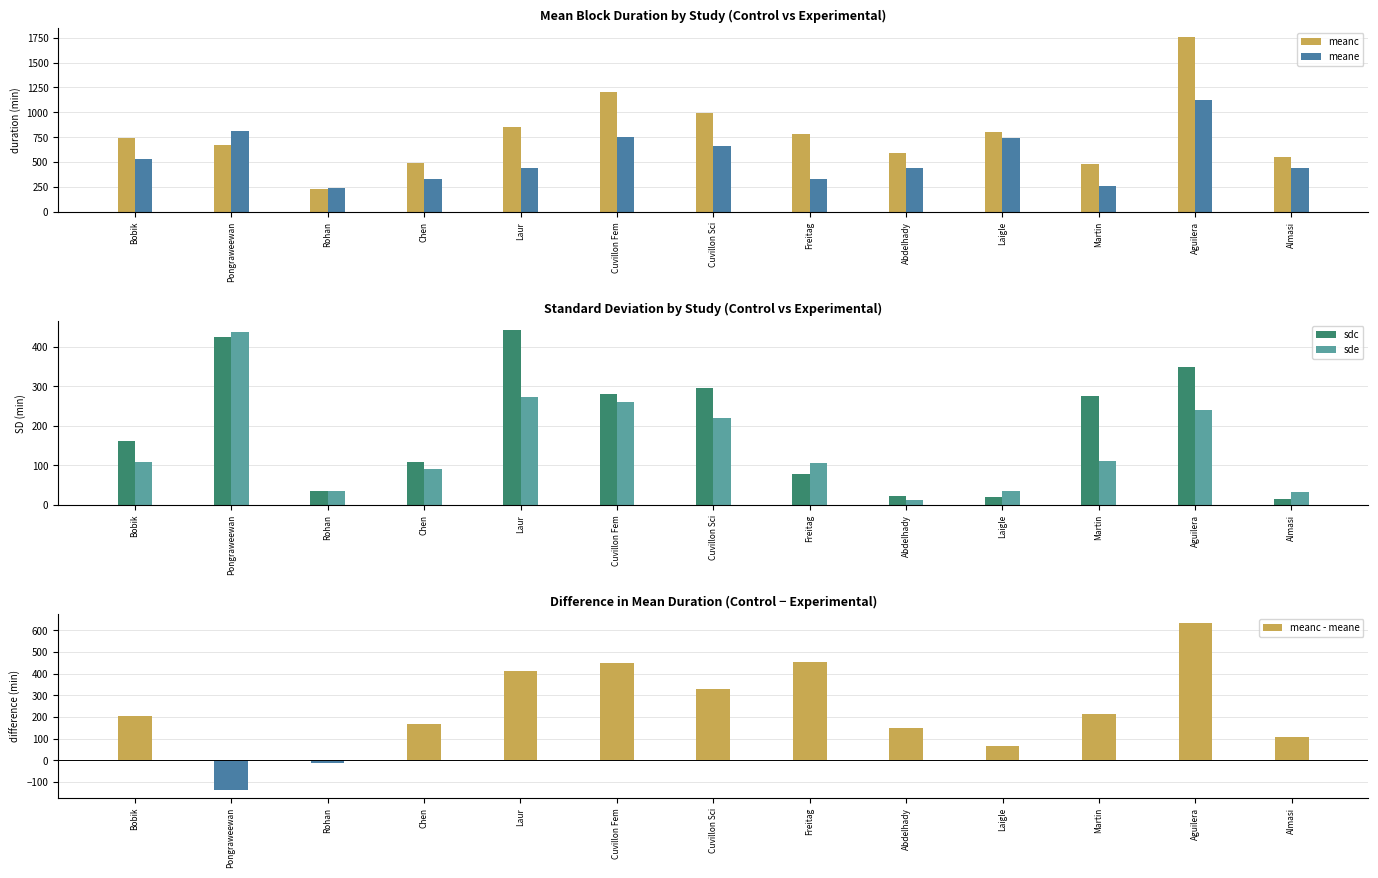

What is the label of the 10th bar from the left?

Laigle